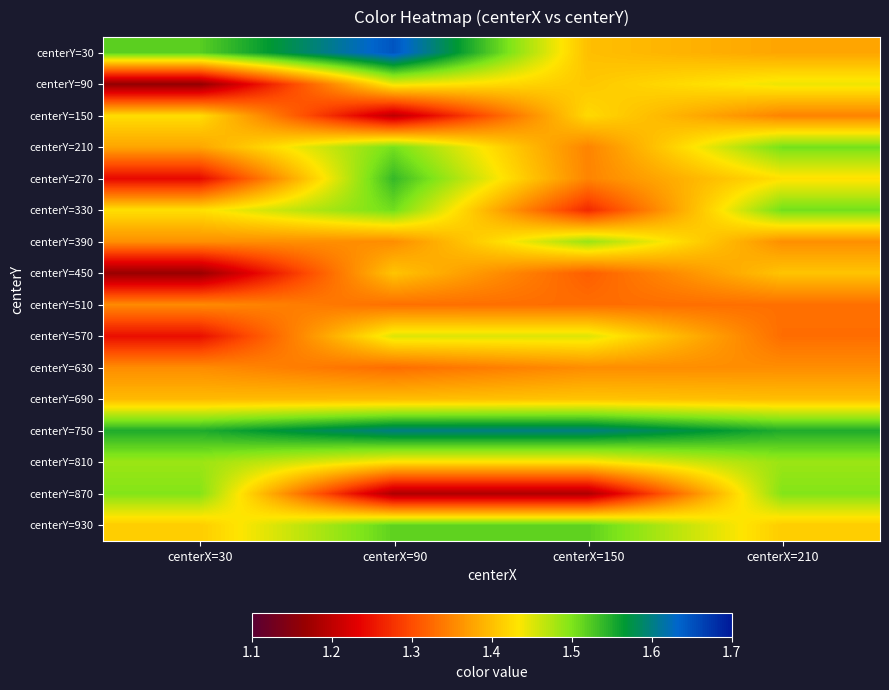

Rank the series by their maximum value, from highest to lowest.

centerY=30, centerY=750, centerY=270, centerY=930, centerY=330, centerY=210, centerY=870, centerY=390, centerY=810, centerY=570, centerY=90, centerY=150, centerY=450, centerY=690, centerY=630, centerY=510